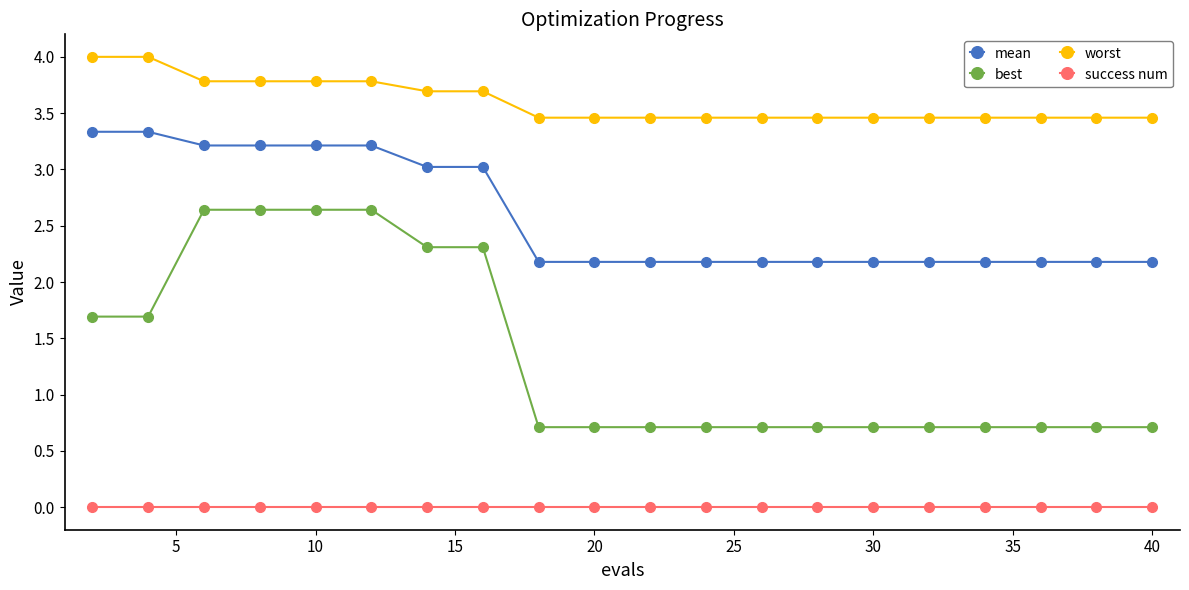

What is the average value of the worst series?

3.6